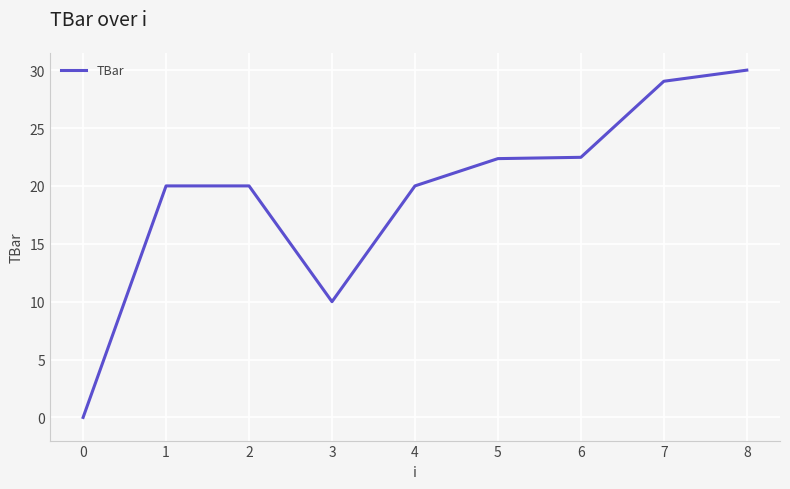

What is the difference between the maximum and minimum values?

30.0